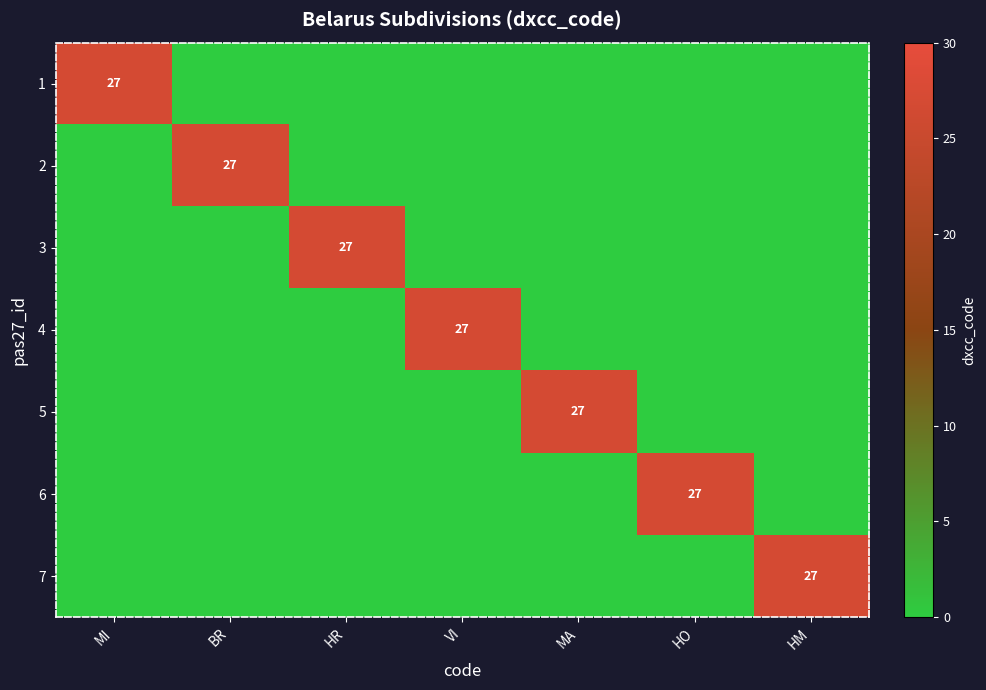

What is the total value across all series at HO?

27